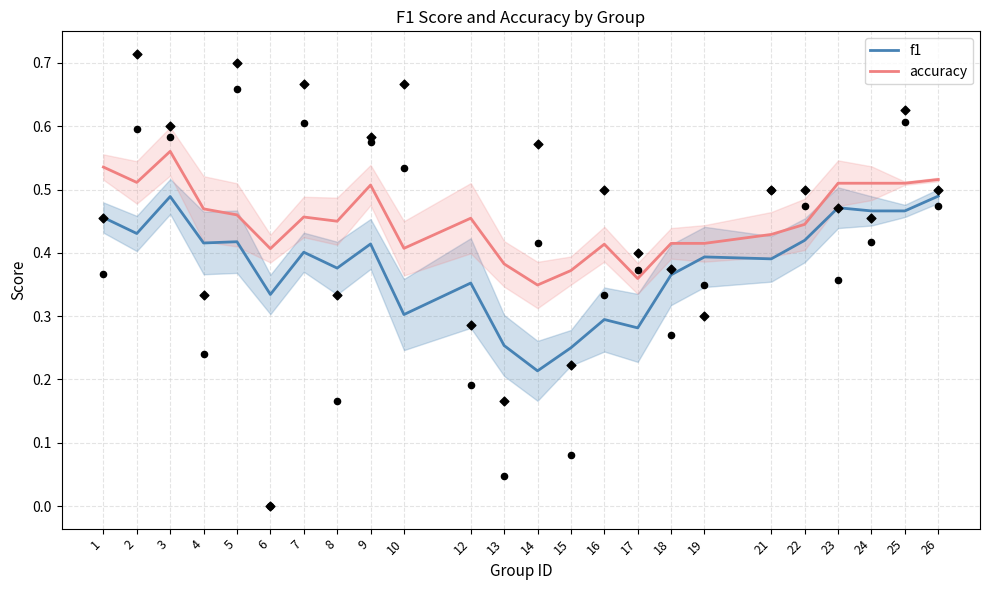

Which series reaches the maximum Y coordinate?

accuracy